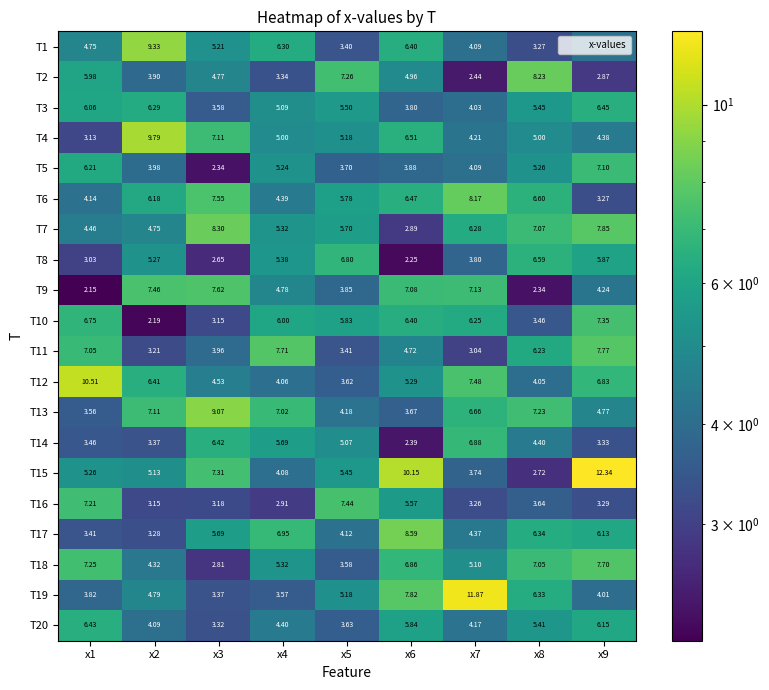

Is the value of T10 at x2 greater than the value of T18 at x9?

No